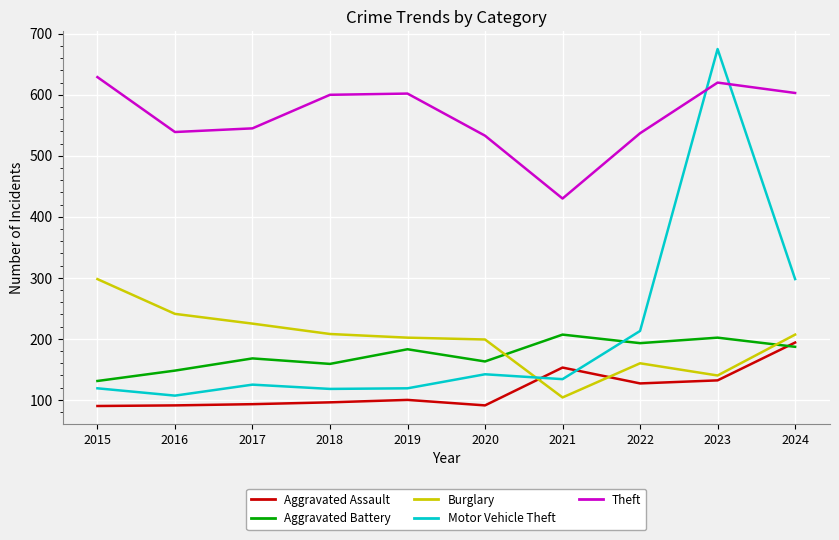

What is the approximate value of Theft at 2019?

602